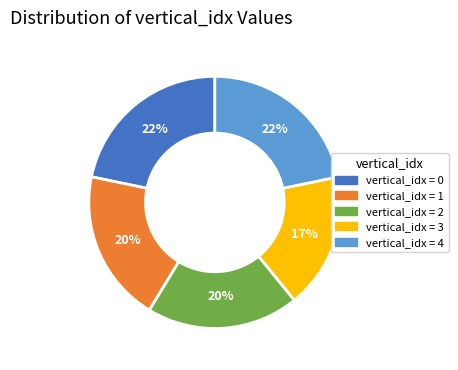

To the nearest percent, what is the average slice percentage?

20%